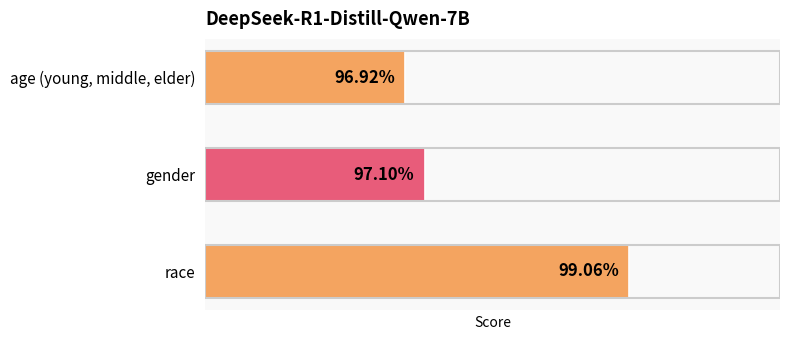

Are the bars horizontal?

Yes